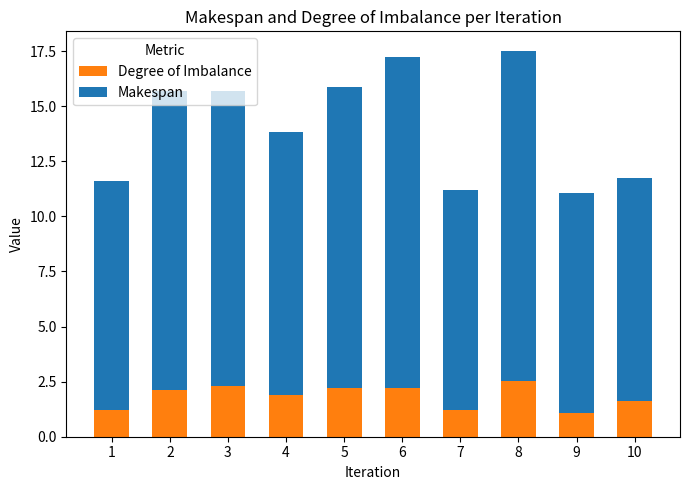

What is the minimum value for Degree of Imbalance?

1.1